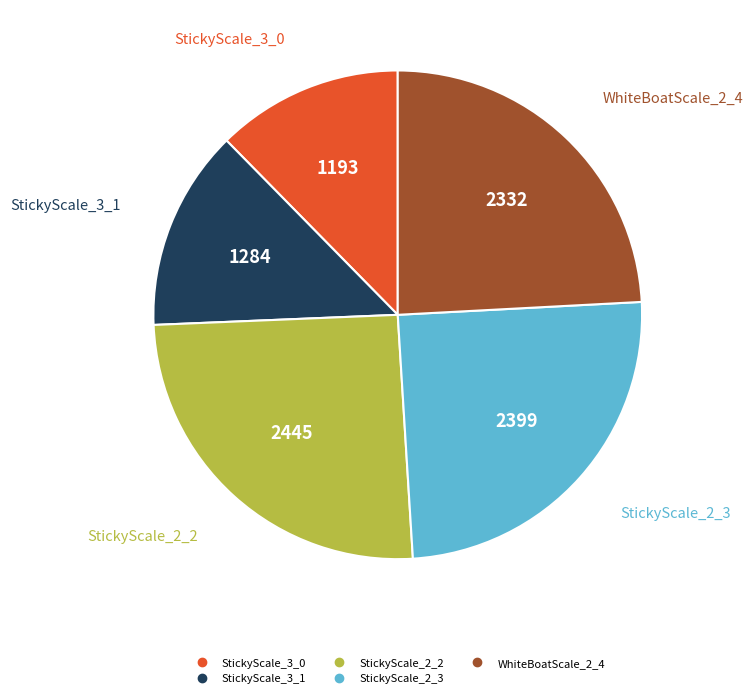

Which category has the smallest portion of the pie?

StickyScale_3_0